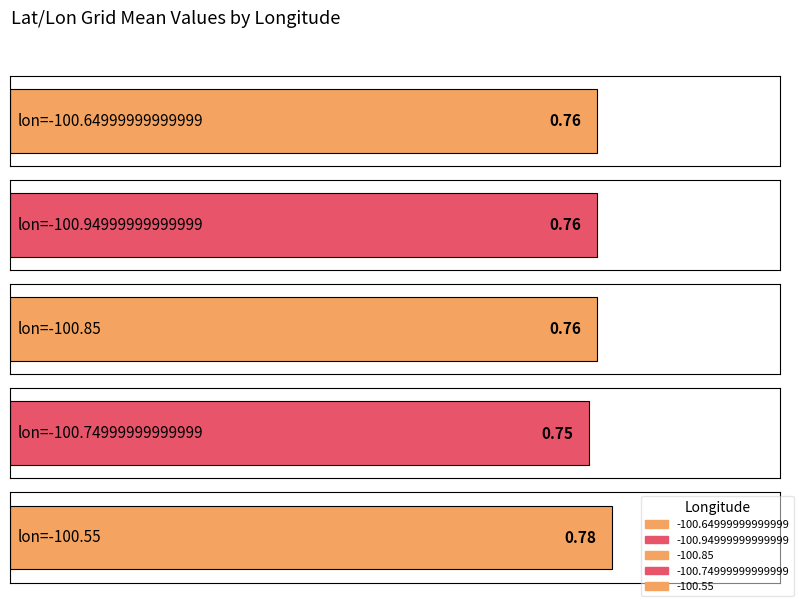

True or false: -100.94999999999999 has a value of 1.3 at 21.349999999999994.

False